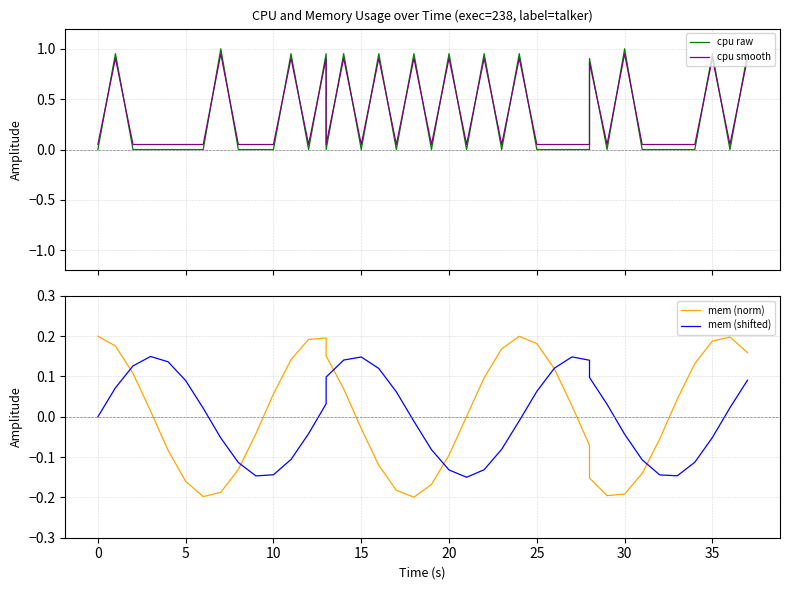

At which category does mem (norm) reach its first local peak?

13